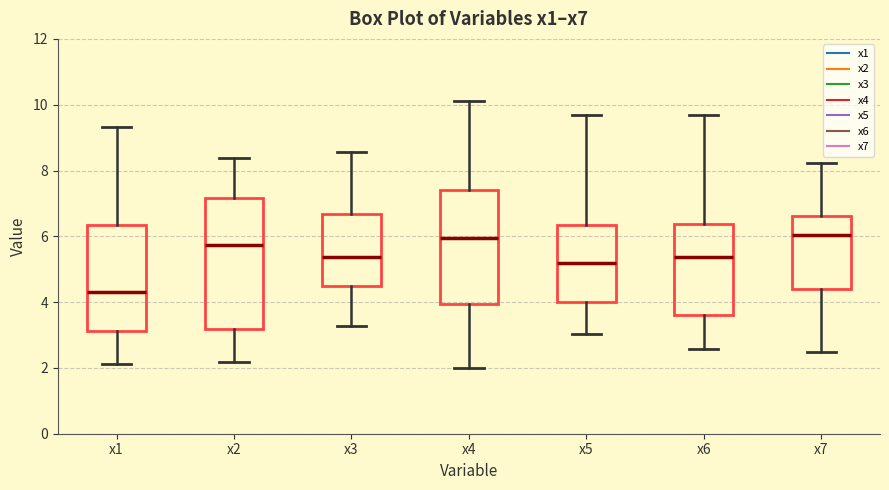

Which box has the lowest median line?

x1